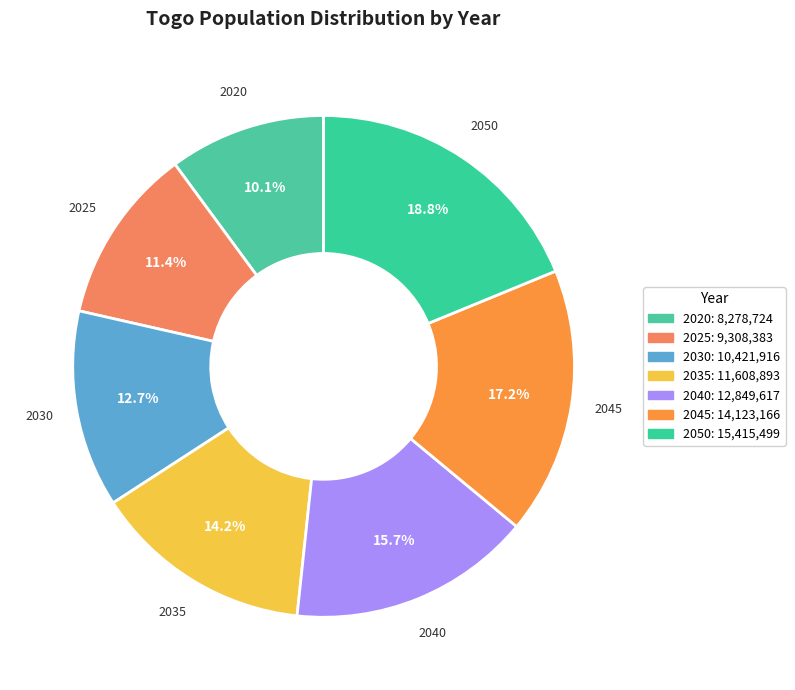

True or false: 2025 accounts for 11% of the total.

True